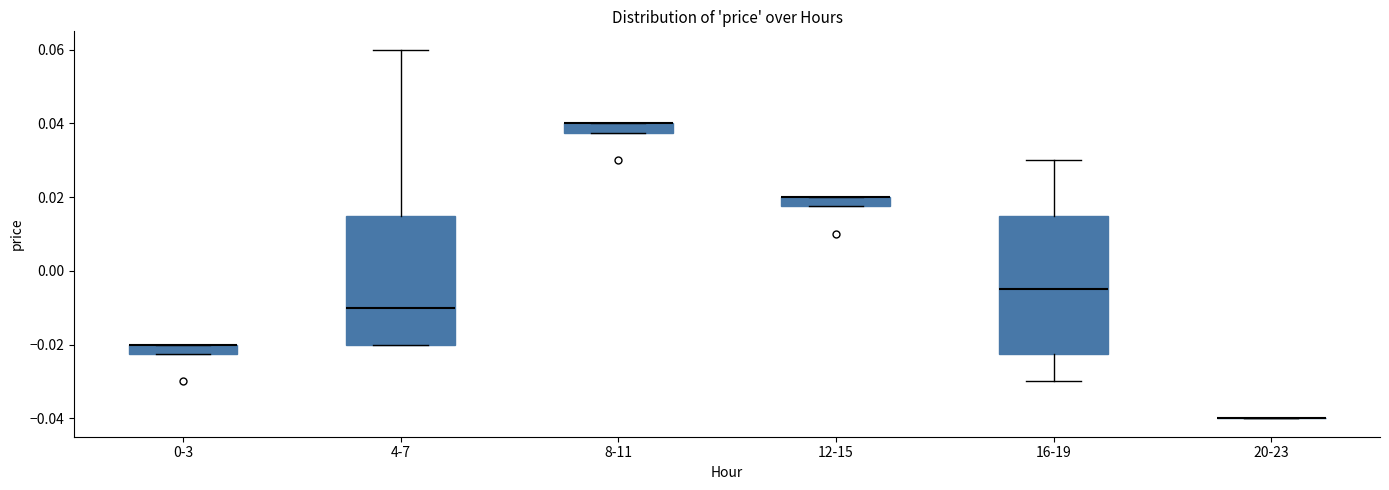

Which box is the tallest, from its lower edge to its upper edge?

16-19